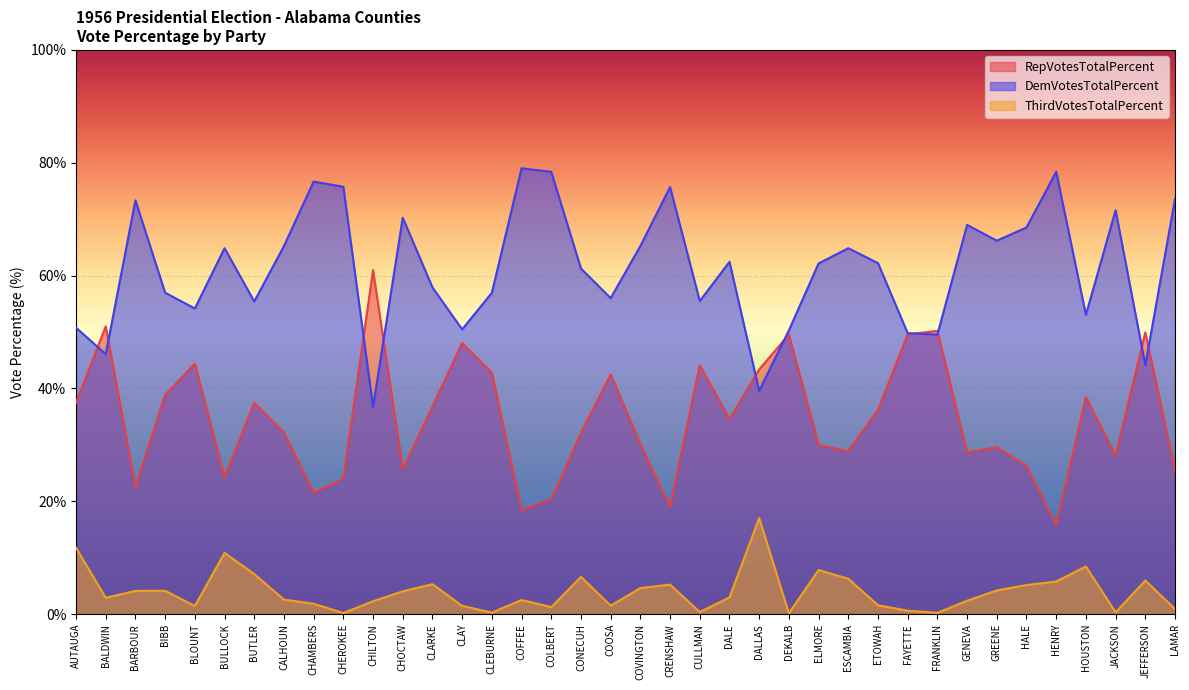

True or false: RepVotesTotalPercent has more than 2 interior local peaks.

True